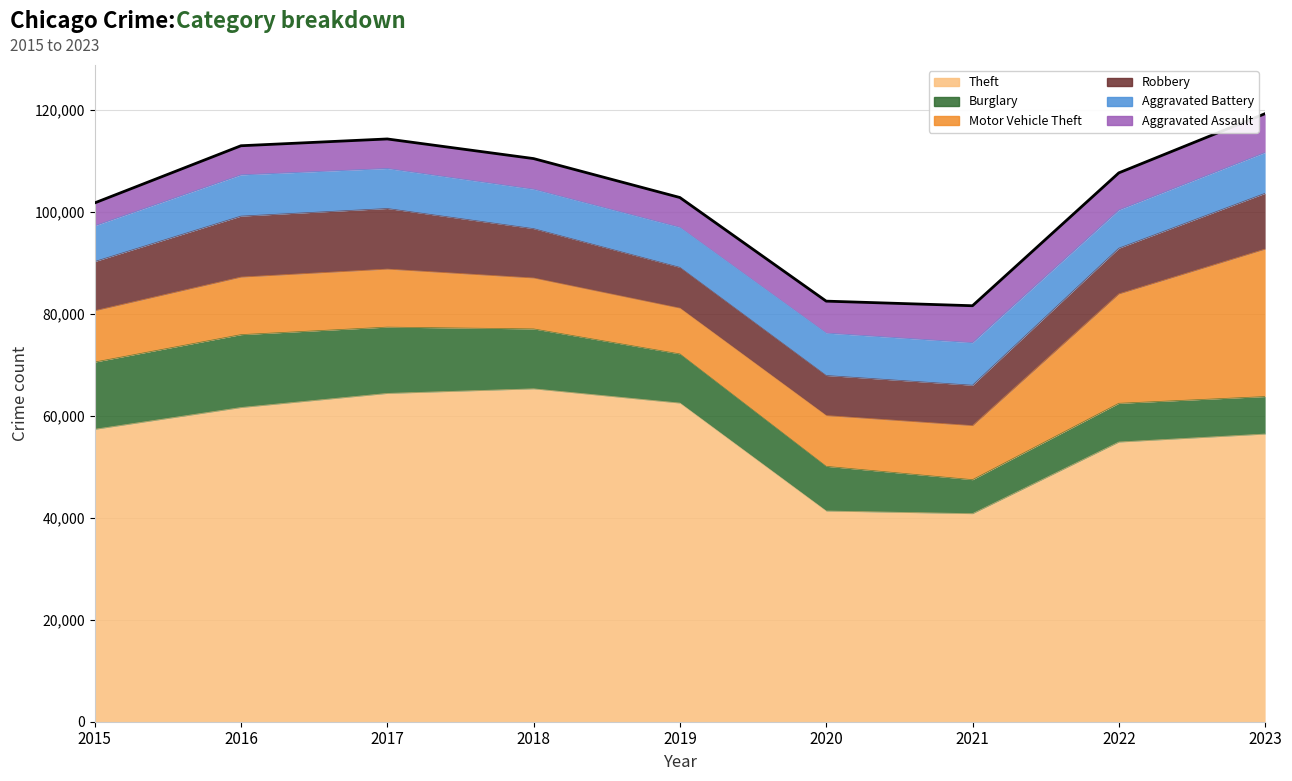

How many values in the Aggravated Assault series exceed 6001?

4